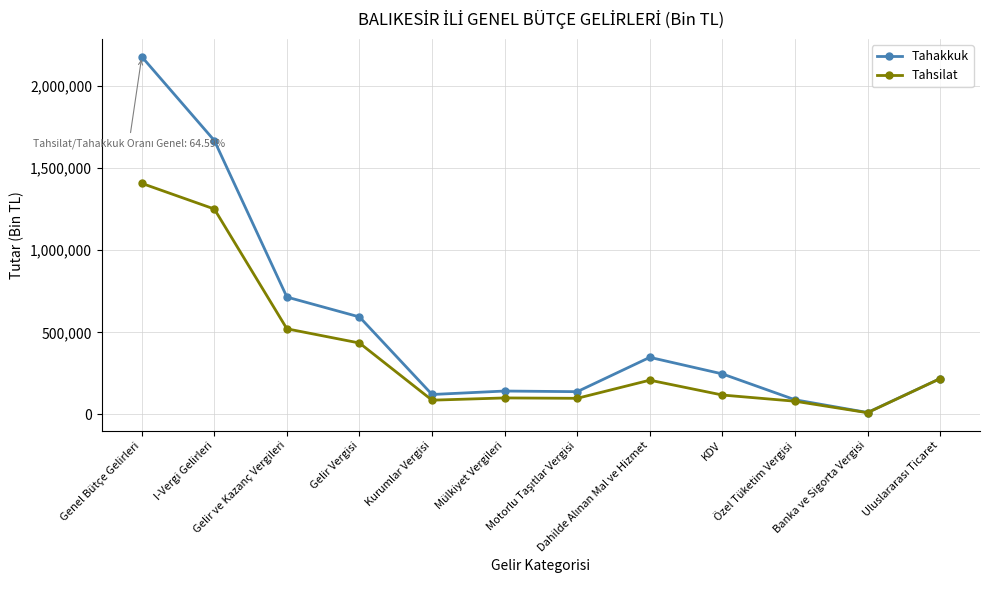

What is the difference between the maximum and minimum values in the Tahsilat series?

1396890